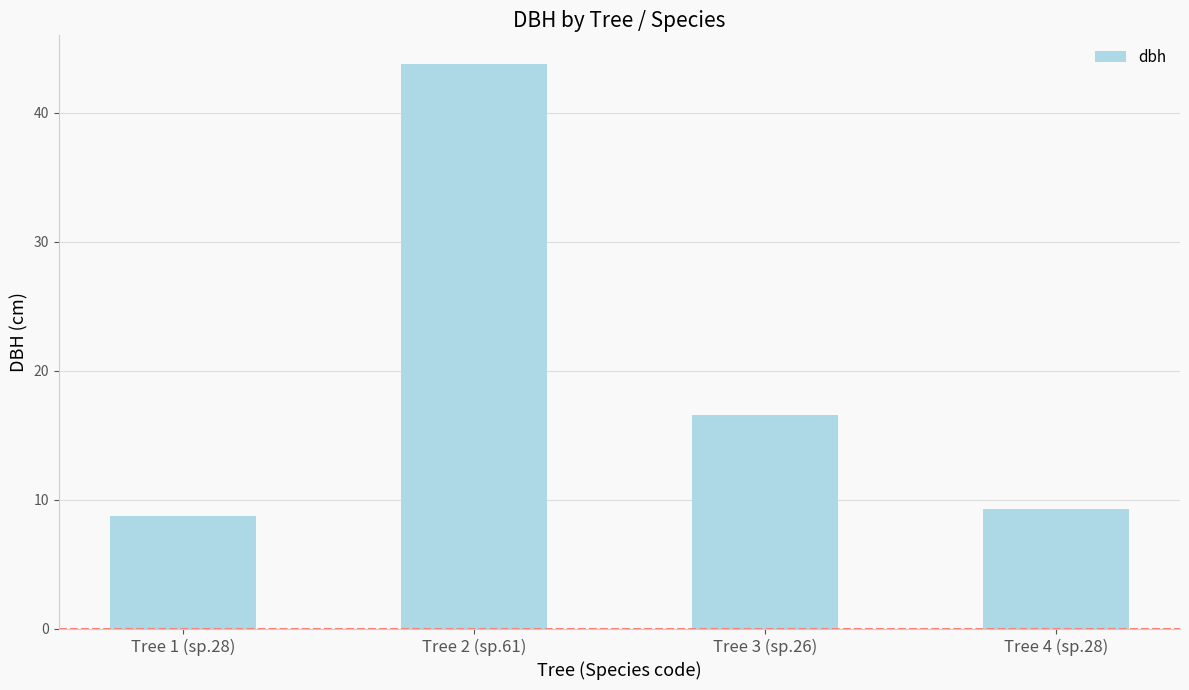

Reading left to right, list all the values displayed in this chart.

8.8	43.8	16.6	9.3